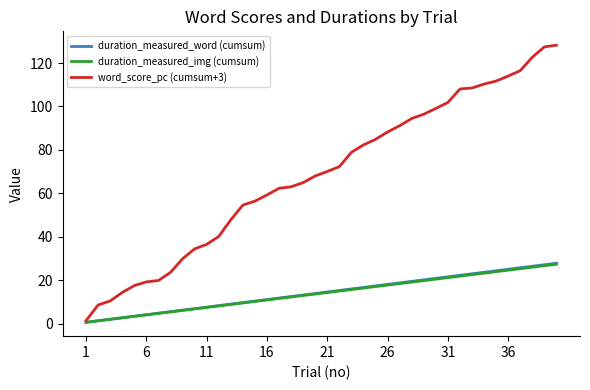

Which series has the widest spread of values?

word_score_pc (cumsum+3)